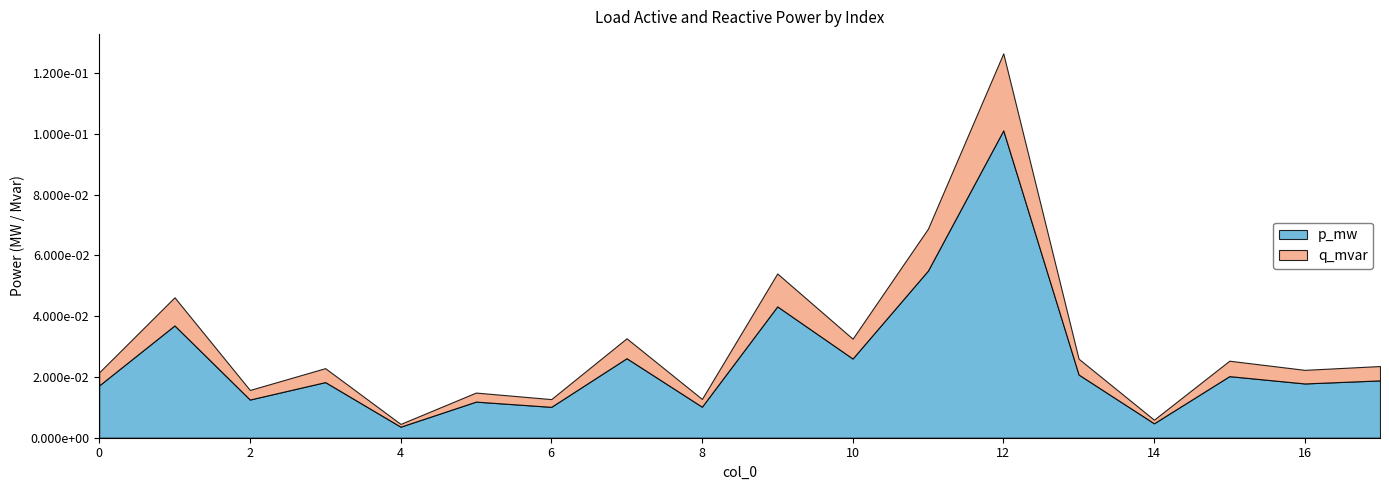

Reading right to left, list all the values displayed in this chart.

p_mw: 17=0.0	16=0.0	15=0.0	14=0.0	13=0.0	12=0.1	11=0.1	10=0.0	9=0.0	8=0.0	7=0.0	6=0.0	5=0.0	4=0.0	3=0.0	2=0.0	1=0.0	0=0.0
q_mvar: 17=0.0	16=0.0	15=0.0	14=0.0	13=0.0	12=0.0	11=0.0	10=0.0	9=0.0	8=0.0	7=0.0	6=0.0	5=0.0	4=0.0	3=0.0	2=0.0	1=0.0	0=0.0